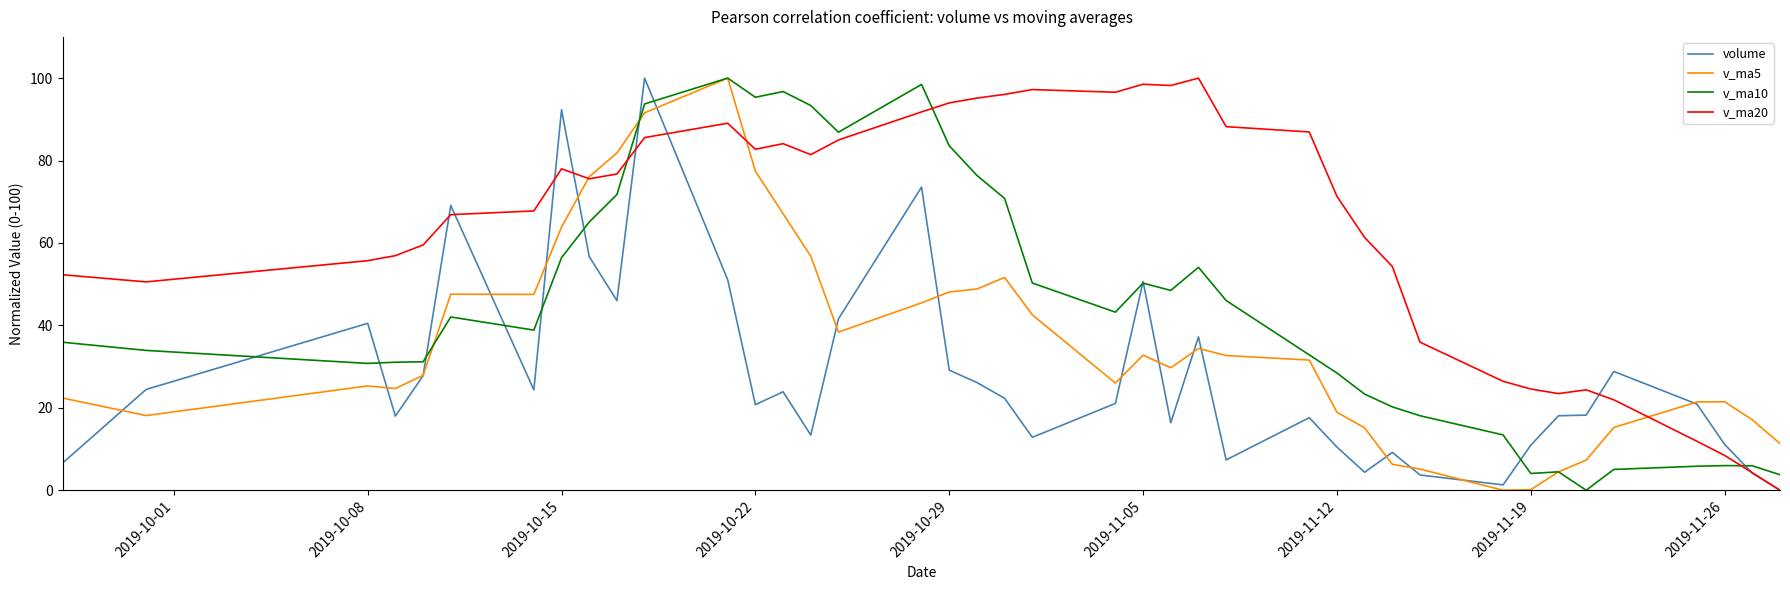

Which series has the largest total across all categories?

v_ma20